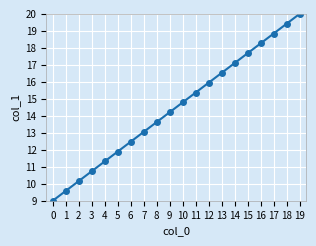

How many lines are shown in the chart?

1